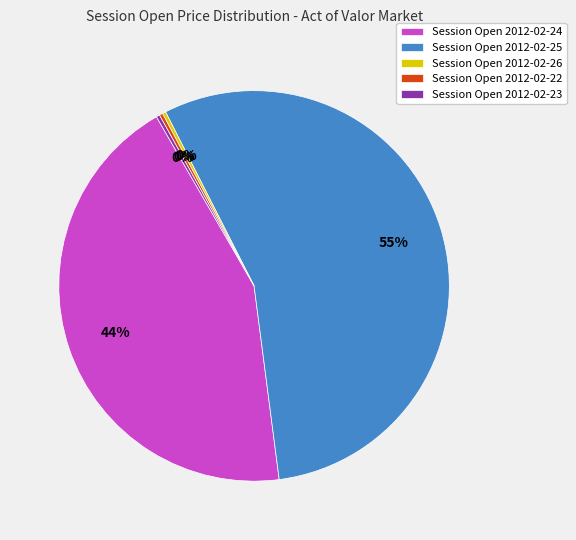

Which category has the biggest portion of the pie?

Session Open 2012-02-25